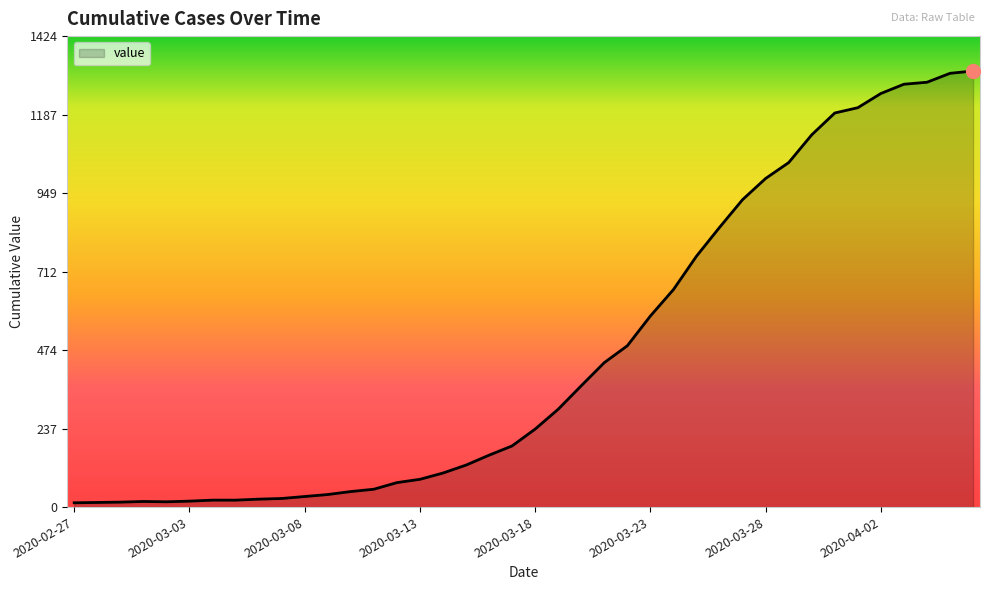

What is the maximum value shown in the chart?

1319